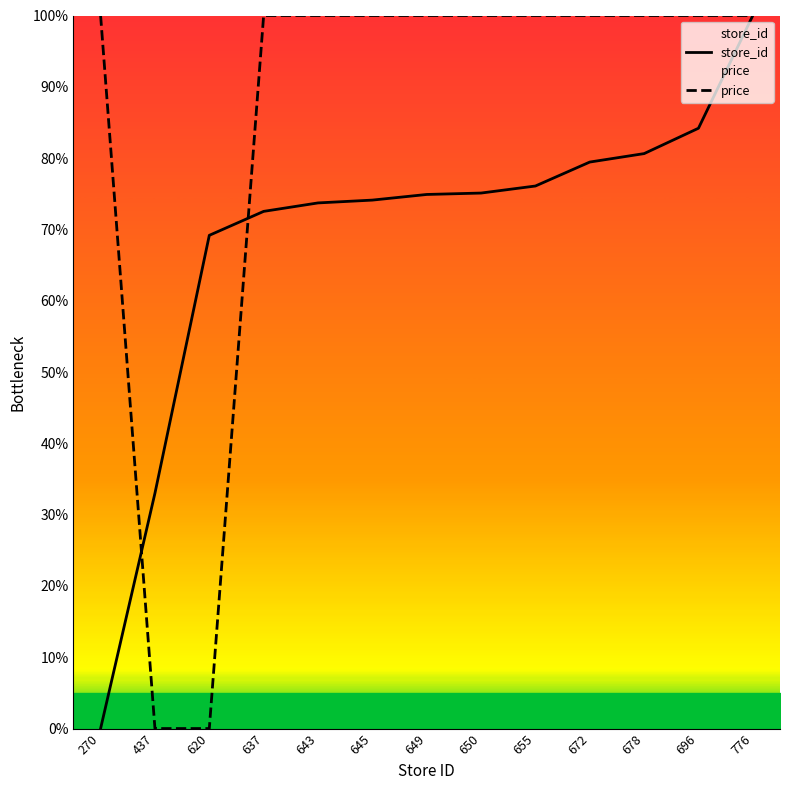

Reading left to right, transcribe all the data shown in this chart.

store_id: 270=0.0	437=33.0	620=69.2	637=72.5	643=73.7	645=74.1	649=74.9	650=75.1	655=76.1	672=79.4	678=80.6	696=84.2	776=100.0
price: 270=100.0	437=0.0	620=0.0	637=100.0	643=100.0	645=100.0	649=100.0	650=100.0	655=100.0	672=100.0	678=100.0	696=100.0	776=100.0